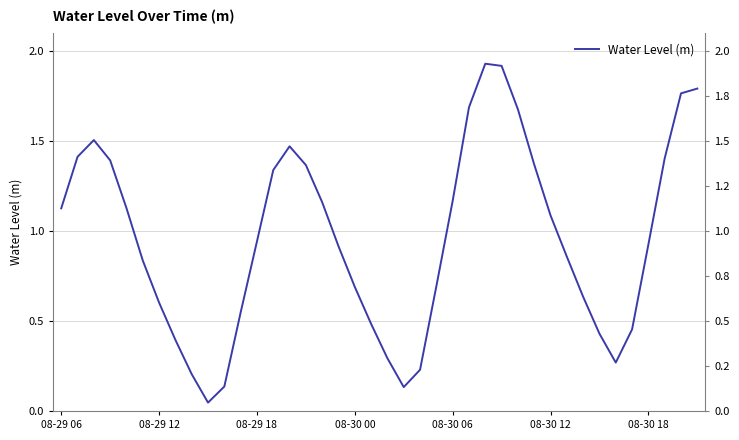

How many lines are shown in the chart?

1